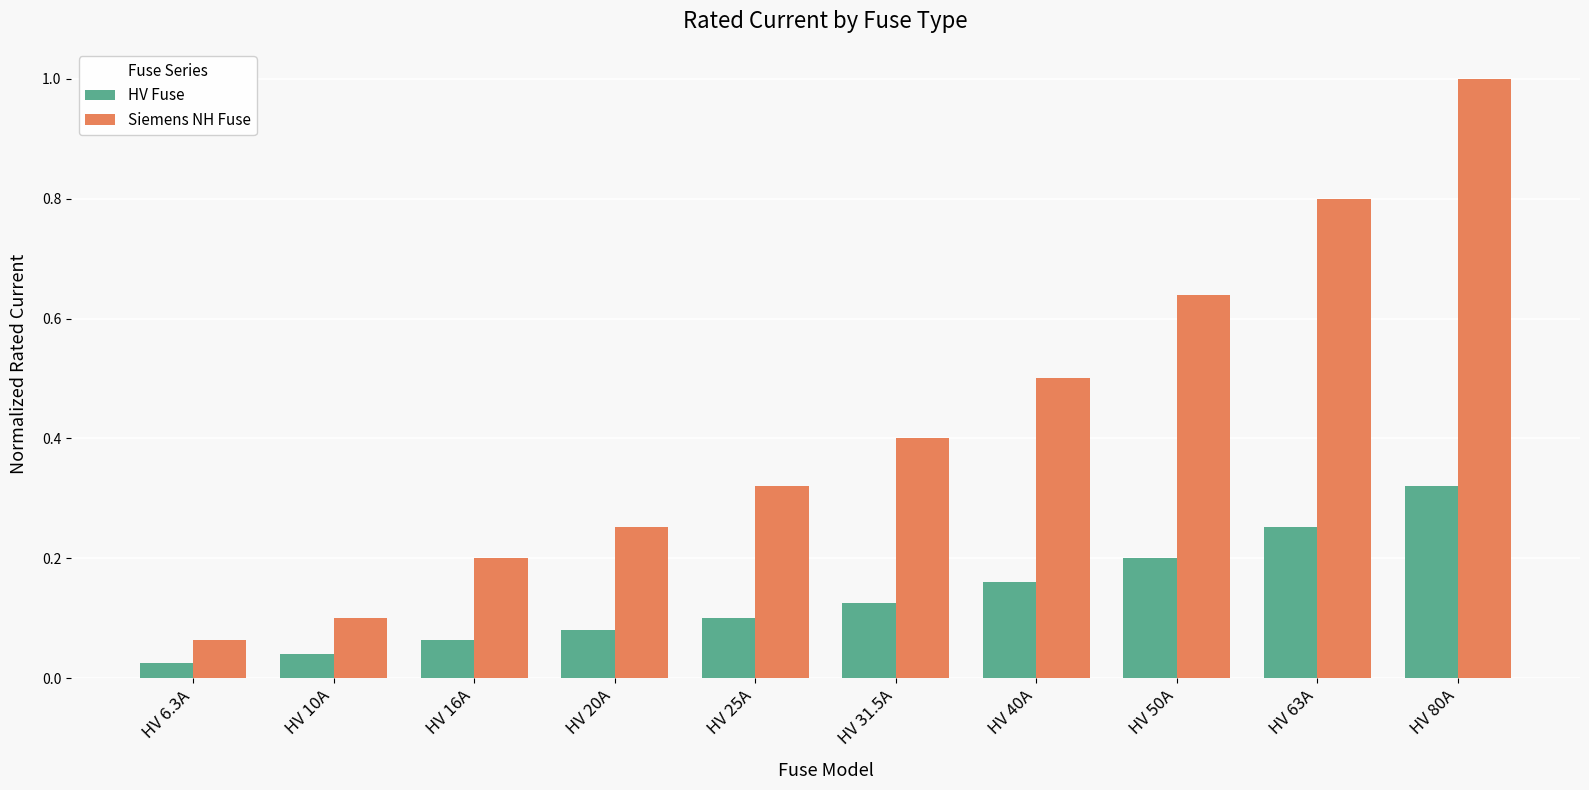

The Siemens NH Fuse series shows 0.2 at HV 16A. True or false?

True